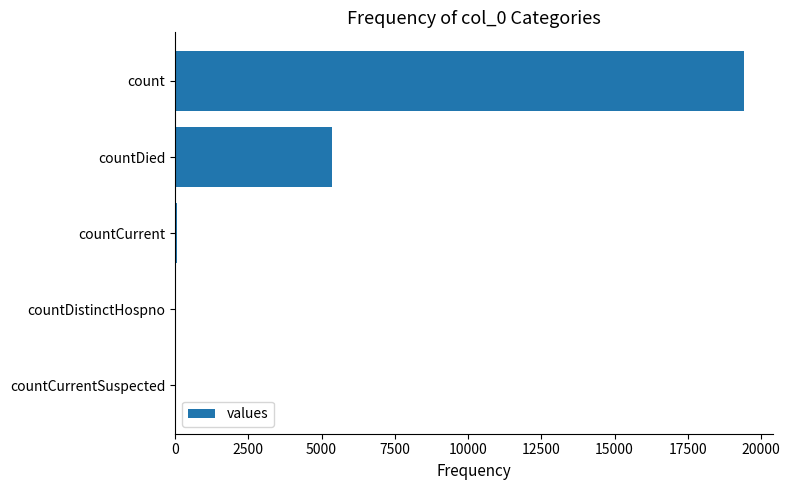

Where is the data nearest to the value 9710?

countDied